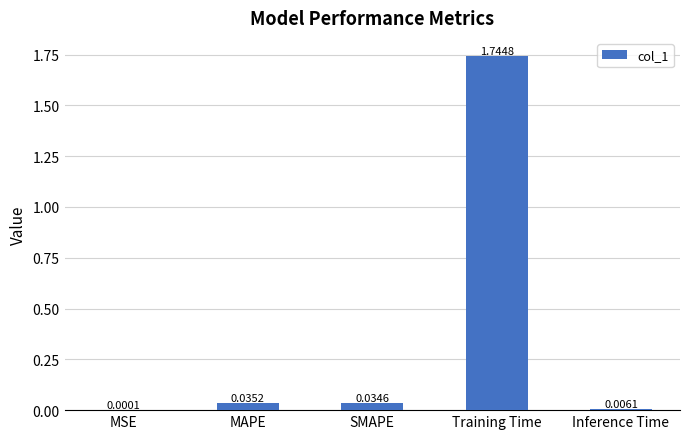

What is the change in value from SMAPE to Training Time?

+1.7